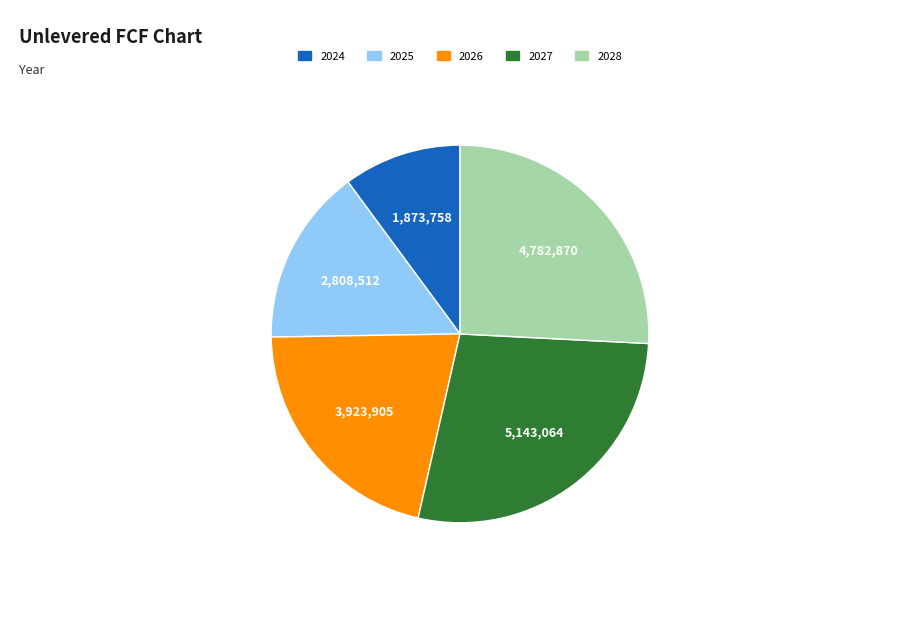

What is the smallest slice in the pie chart?

2024